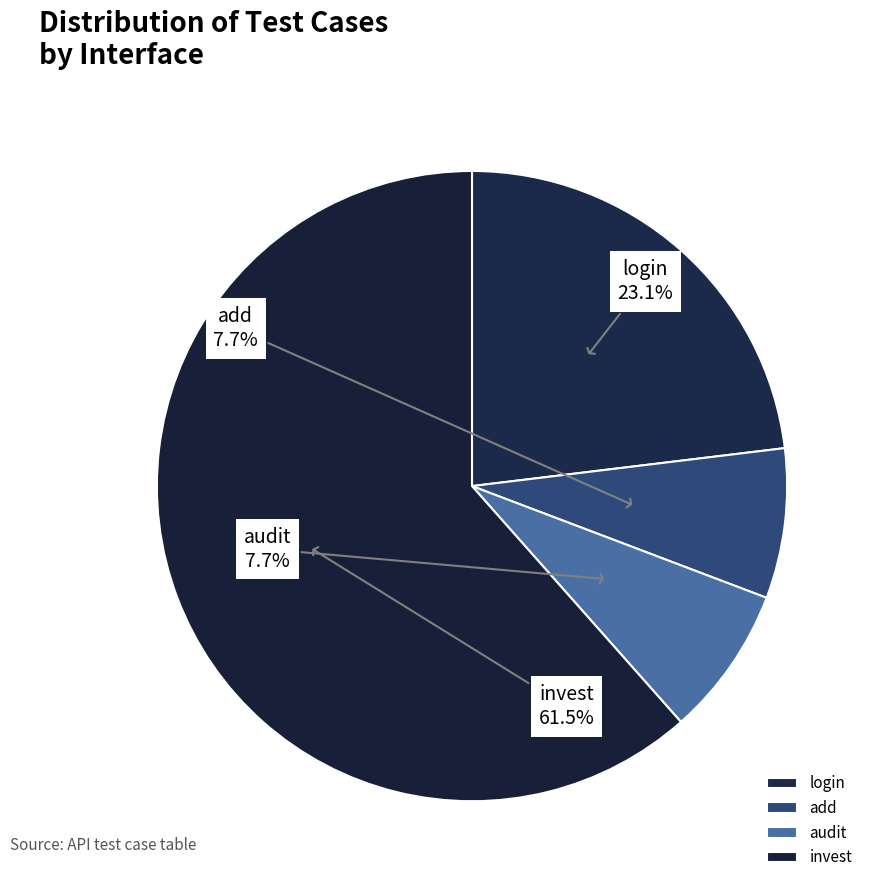

Approximately how many times larger is the value at audit compared to add?

1.0